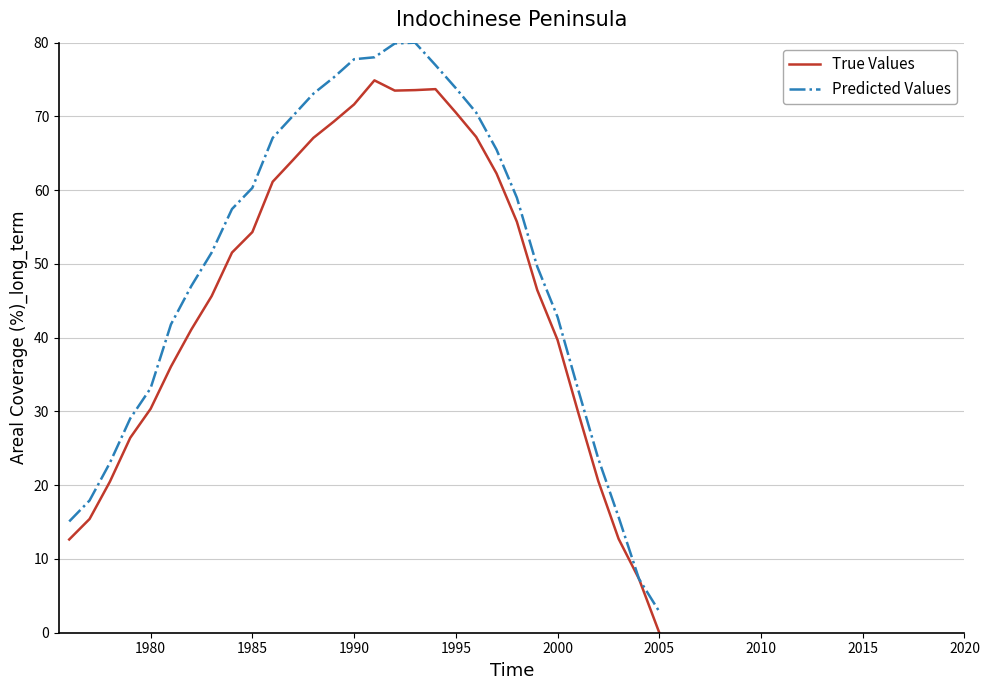

What are all the series names shown in the legend?

True Values, Predicted Values